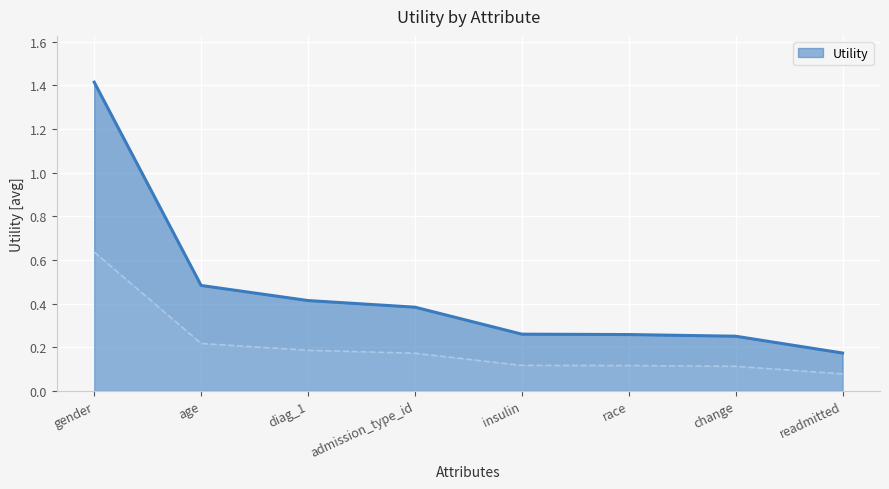

Which category has the highest value across all series?

gender